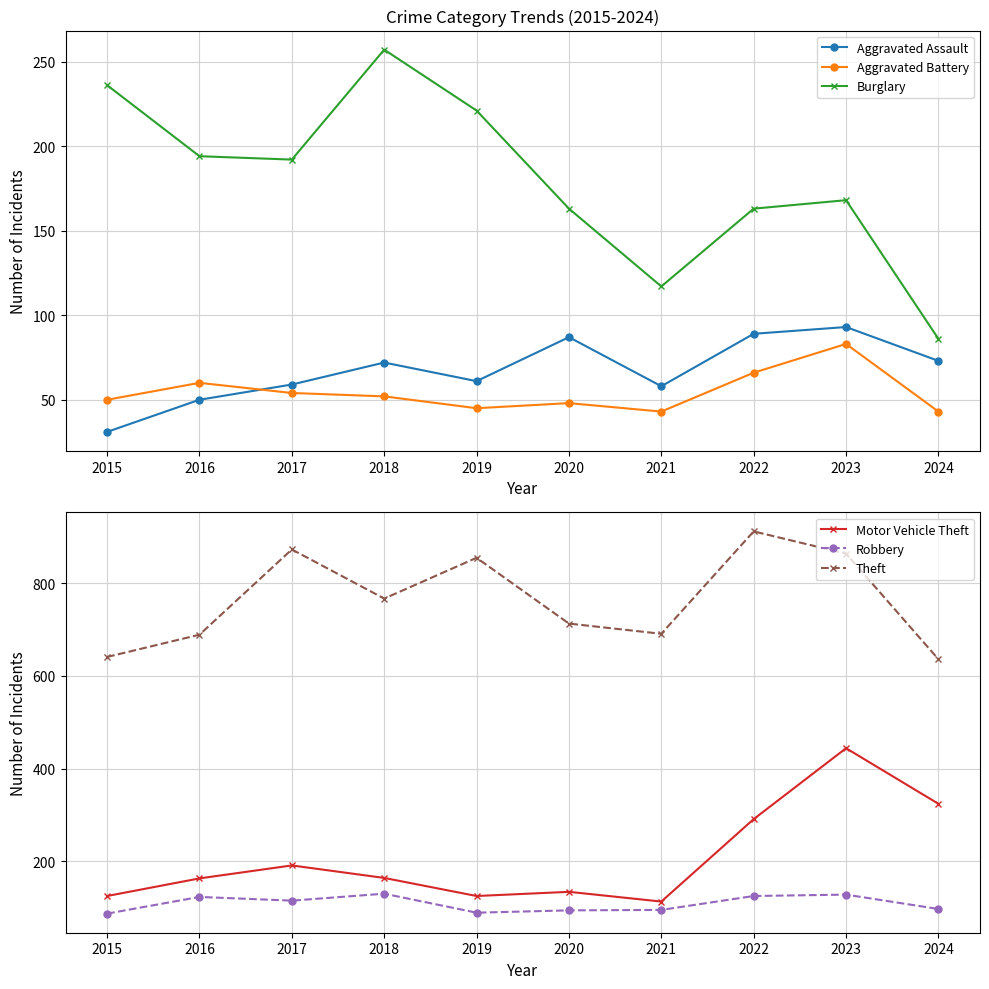

What is the average value of the Aggravated Battery series?

54